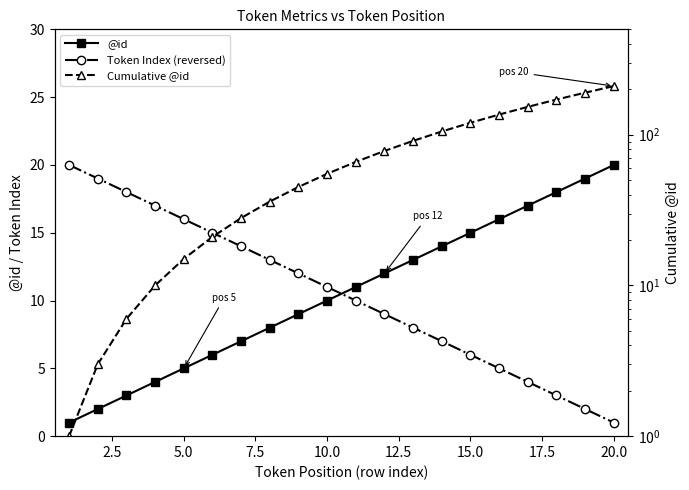

At how many categories does at least one series exceed 124?

5